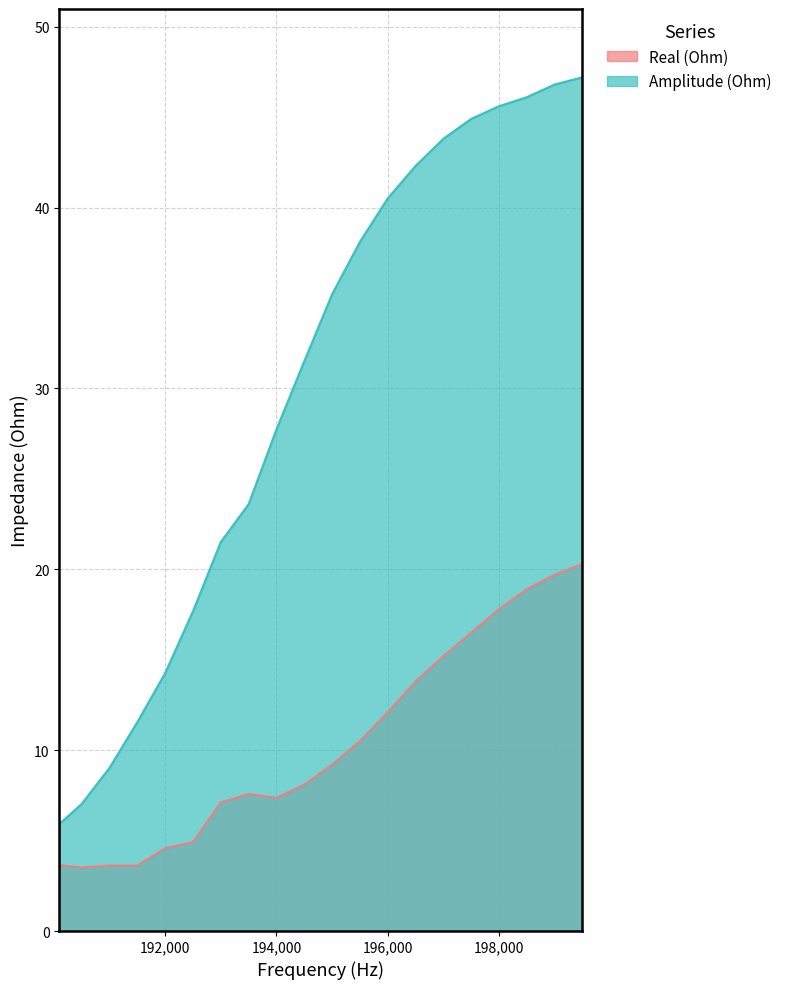

True or false: Real (Ohm) and Amplitude (Ohm) cross at least once.

False